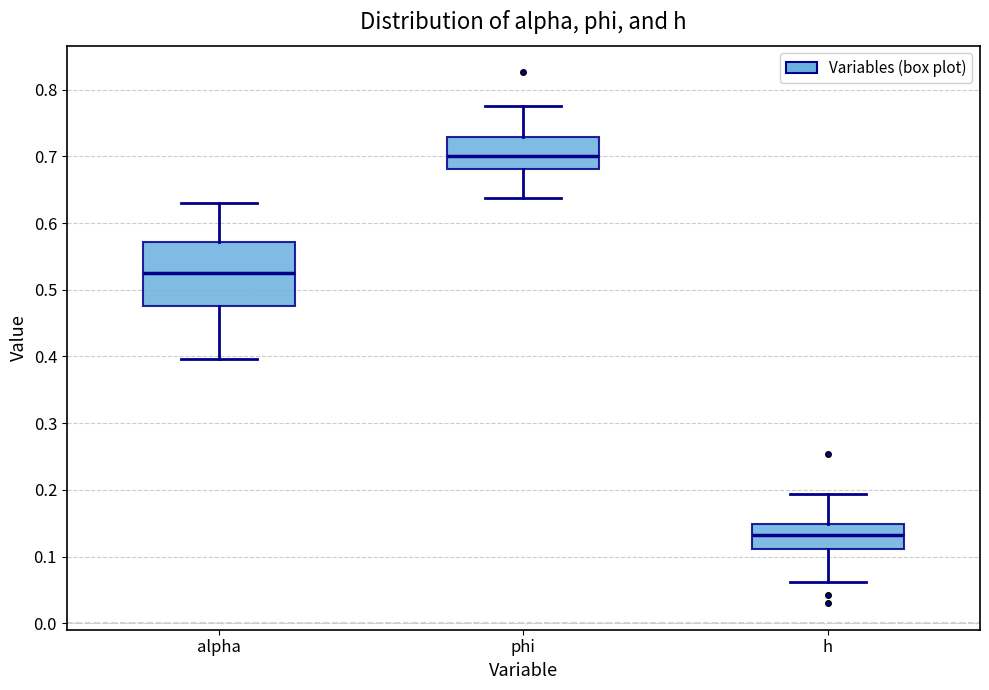

Which box has the lowest median line?

h